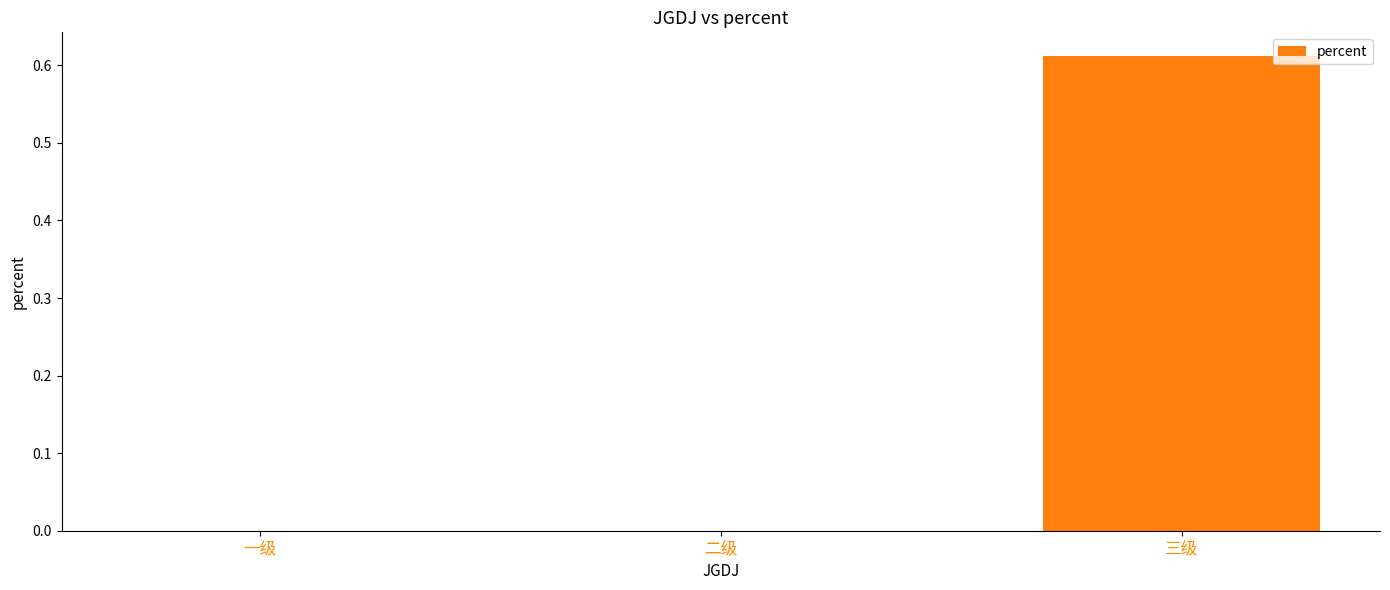

What is the change in value from 一级 to 三级?

+0.6